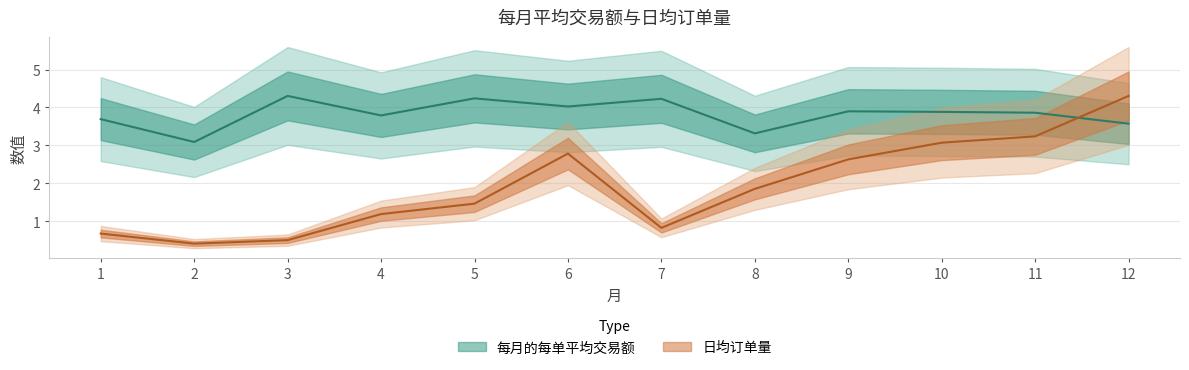

Is it true that 日均订单量 equals 1.2 at 4?

True